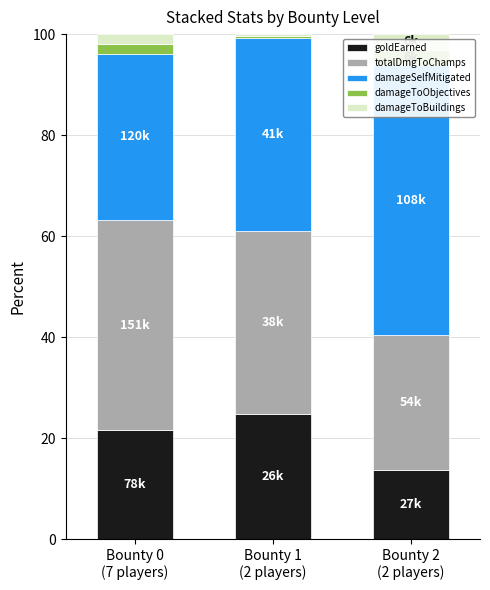

Reading left to right, what are all the values shown in this chart?

goldEarned: 21.5	24.7	13.6
totalDmgToChamps: 41.6	36.2	26.7
damageSelfMitigated: 33.0	38.3	53.5
damageToObjectives: 1.9	0.3	3.1
damageToBuildings: 1.9	0.3	3.1